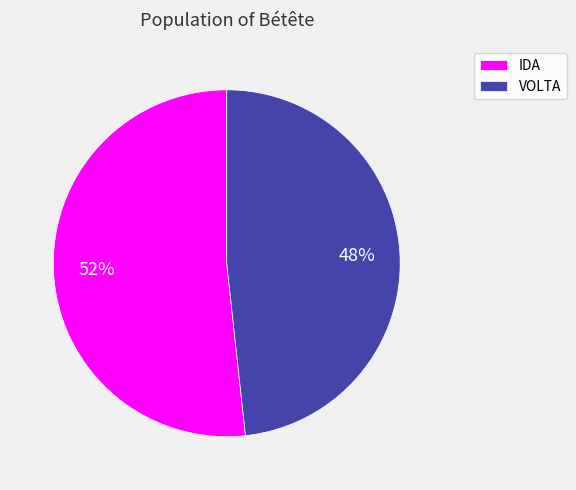

To the nearest percent, what percentage of the pie is VOLTA?

48%